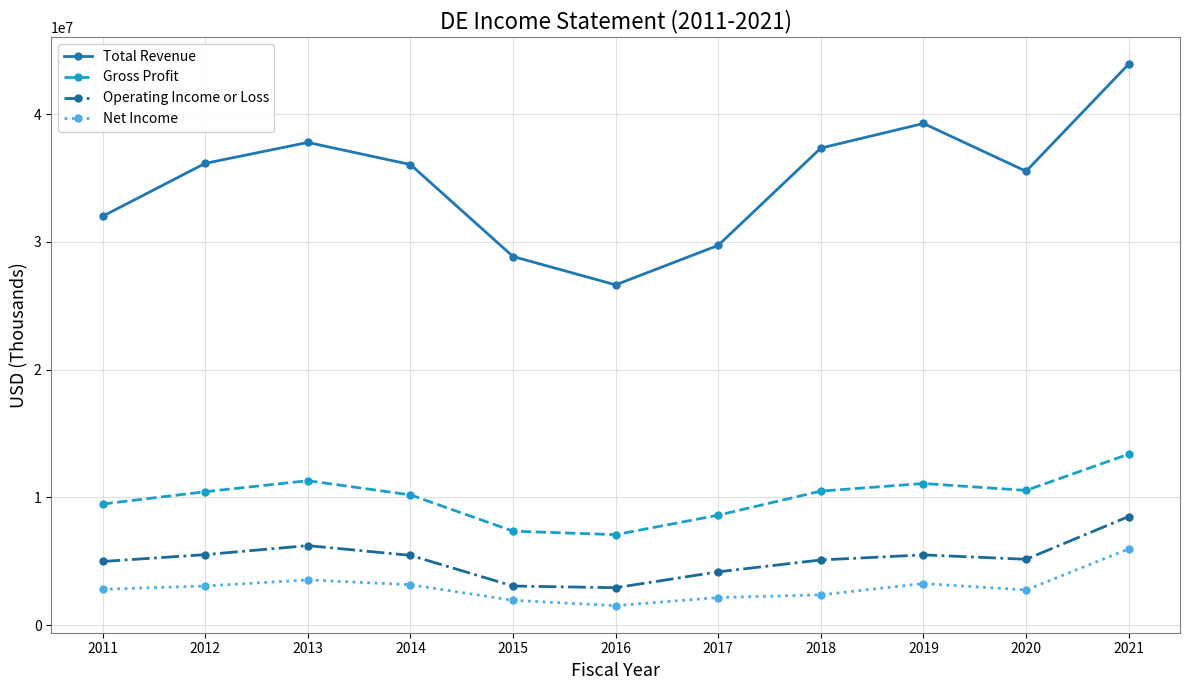

The value of Gross Profit at 2018 is 5766317. True or false?

False